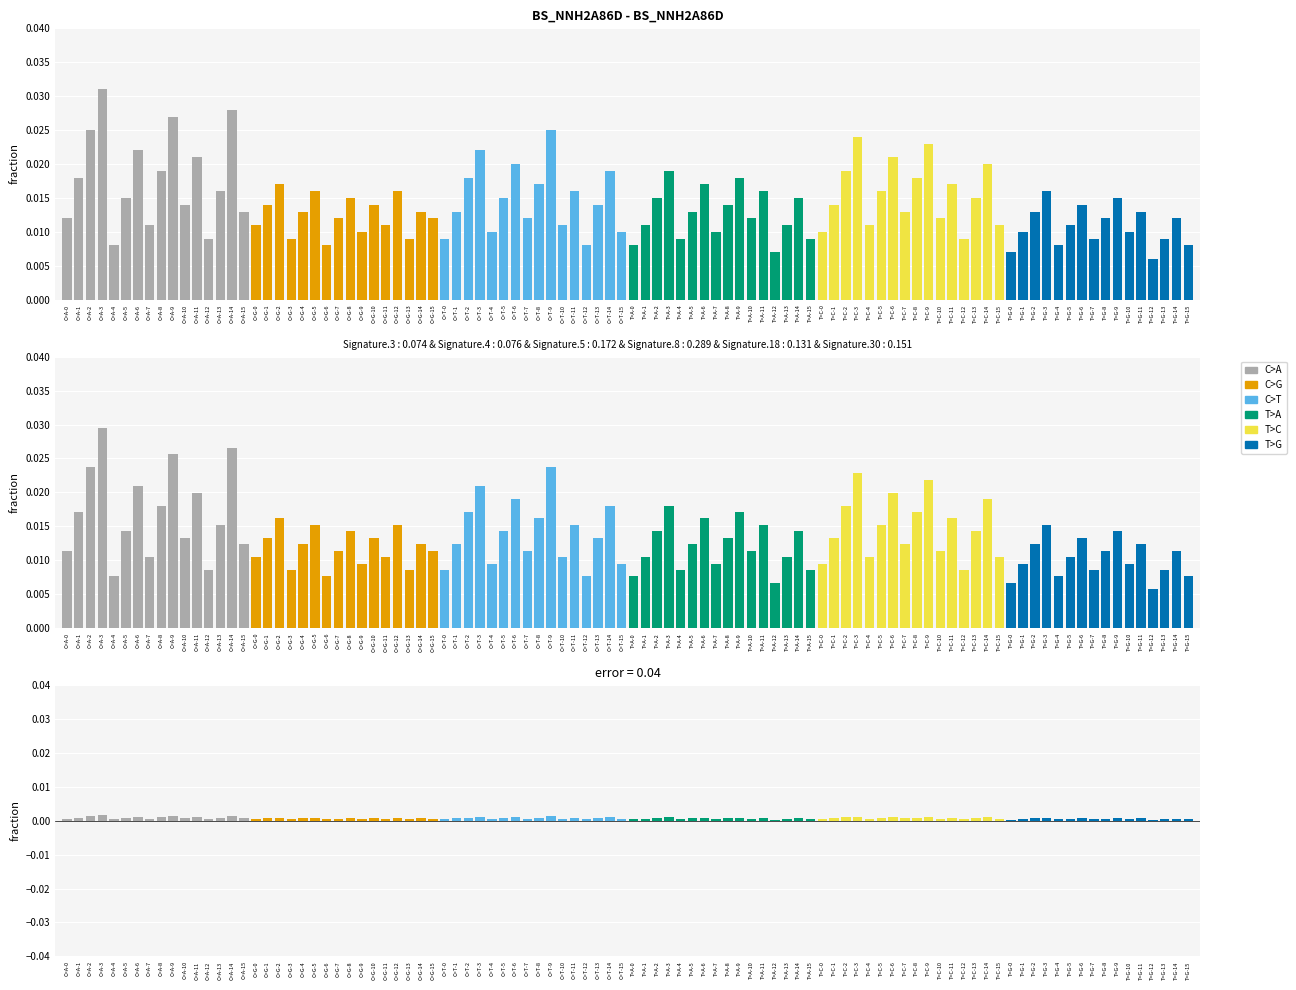

Which category has the highest value across all series?

3